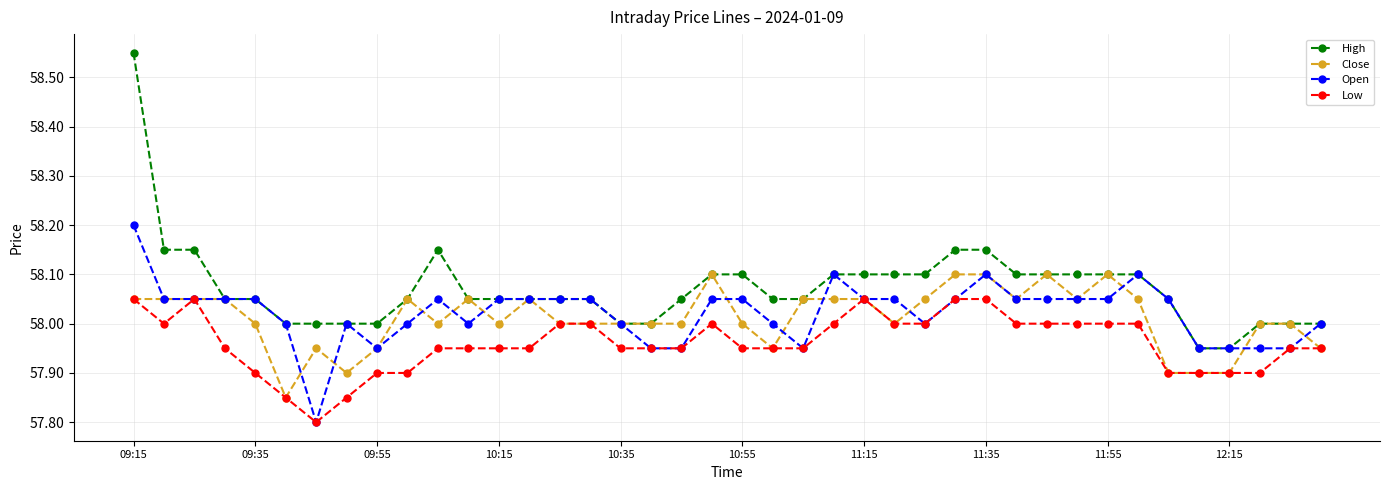

What is the maximum value for Open?

58.2